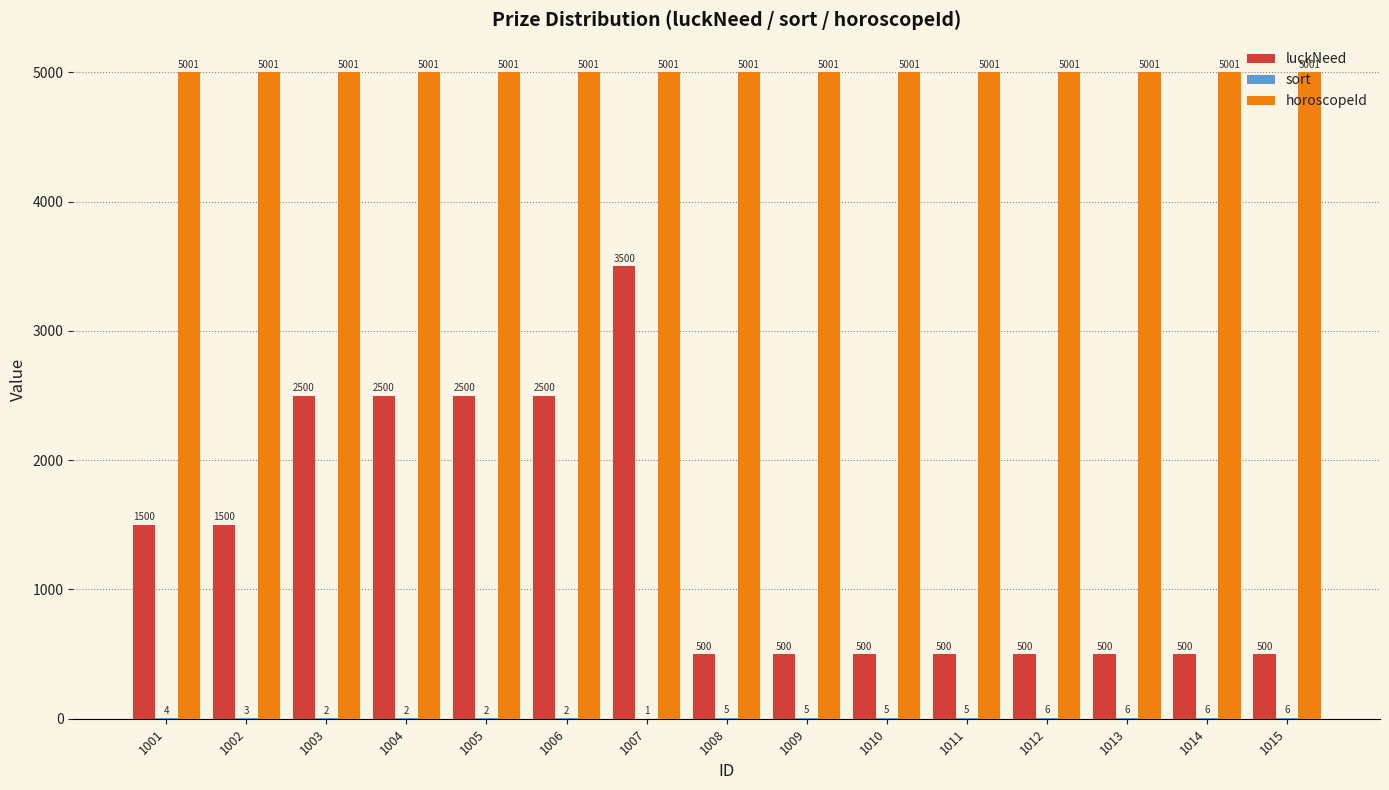

What is the approximate value of luckNeed at 1010, to the nearest 100?

500